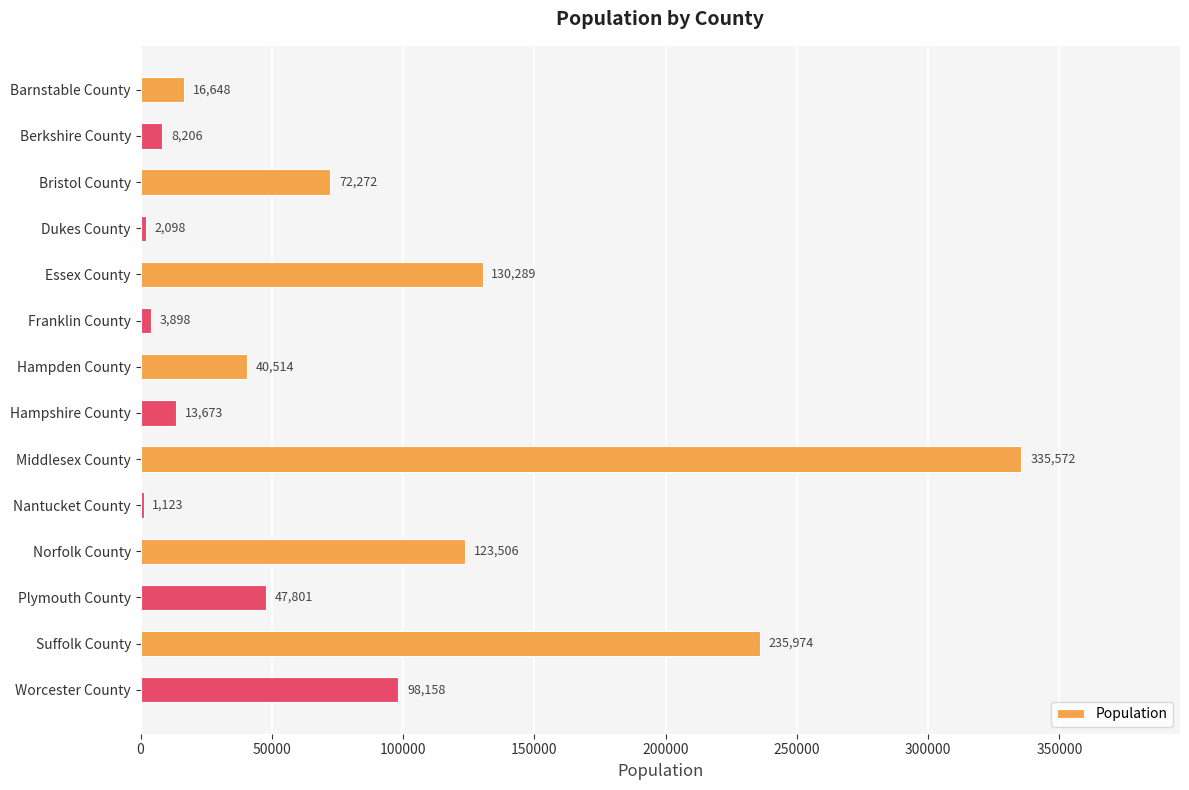

Reading bottom to top, what are all the values shown in this chart?

Worcester County=98158	Suffolk County=235974	Plymouth County=47801	Norfolk County=123506	Nantucket County=1123	Middlesex County=335572	Hampshire County=13673	Hampden County=40514	Franklin County=3898	Essex County=130289	Dukes County=2098	Bristol County=72272	Berkshire County=8206	Barnstable County=16648